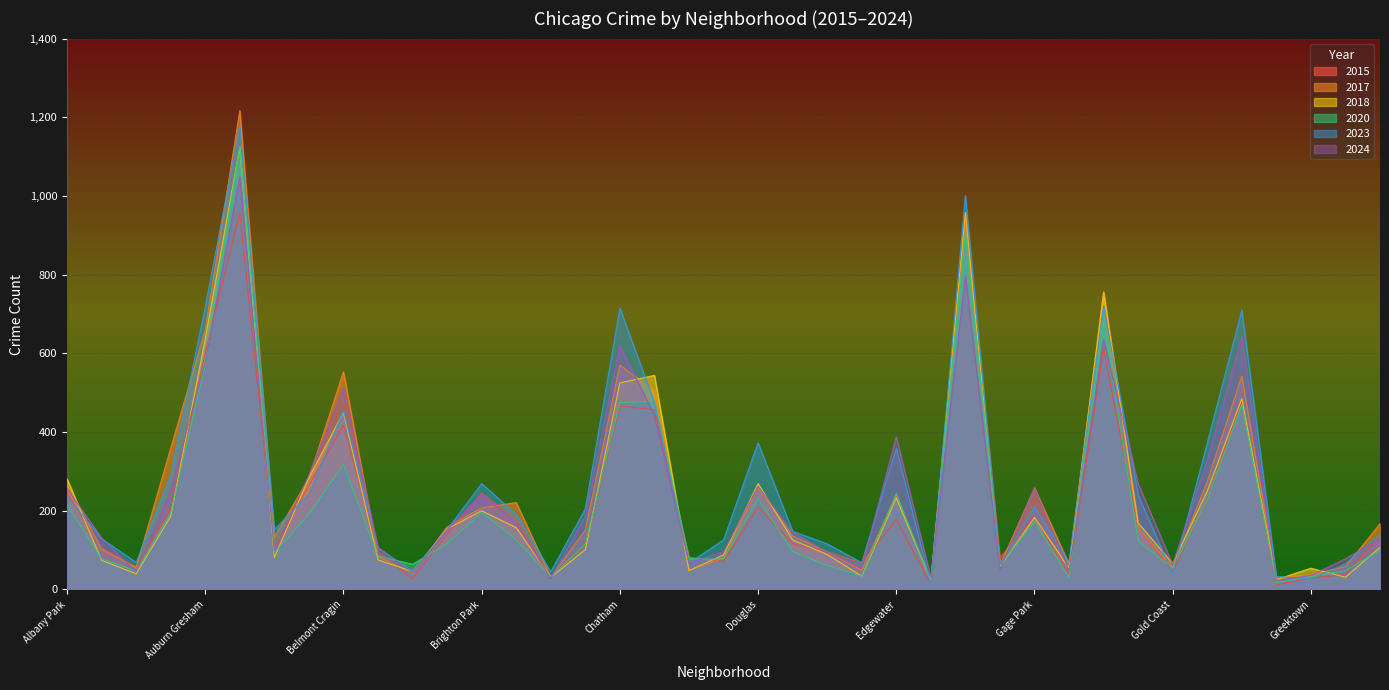

Reading left to right, list all the values displayed in this chart.

2017: 270	102	56	359	660	1217	133	283	553	84	41	159	207	221	31	151	570	505	48	80	260	136	96	49	239	20	935	61	258	64	757	156	55	274	542	28	38	58	167
2024: 257	131	45	252	578	1050	97	291	511	107	43	151	242	169	28	186	620	442	67	96	262	145	95	55	388	31	797	51	258	48	635	269	63	329	642	23	36	78	129
2018: 281	74	40	186	637	1123	81	284	450	75	46	154	200	157	31	101	525	544	48	88	269	126	89	34	232	24	958	57	183	54	754	169	66	250	485	25	54	31	107
2020: 215	78	47	194	571	1127	94	191	317	85	64	116	196	126	31	116	475	478	78	77	231	96	61	34	244	21	904	61	172	31	682	123	54	228	469	17	33	48	99
2023: 237	129	69	290	718	1178	152	243	454	105	47	152	269	191	45	205	715	475	67	126	373	148	116	68	359	13	1001	63	210	70	721	240	39	372	710	33	27	65	140
2015: 246	106	57	207	601	957	108	264	417	96	27	140	245	176	30	112	466	457	82	71	209	116	96	68	178	14	957	81	185	37	612	156	46	230	481	12	29	38	136